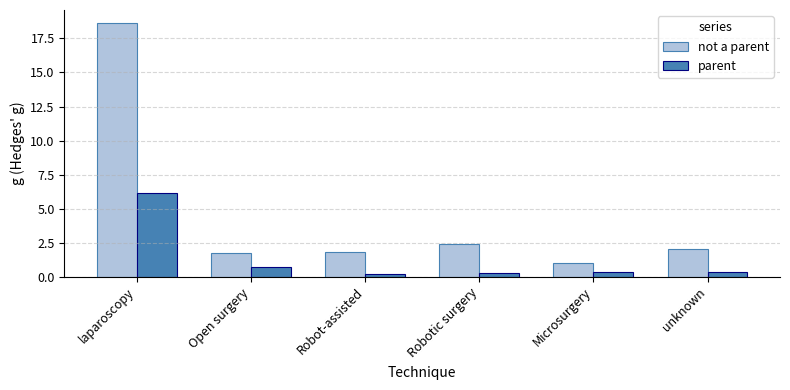

List the series in order of their peak value, highest first.

not a parent, parent